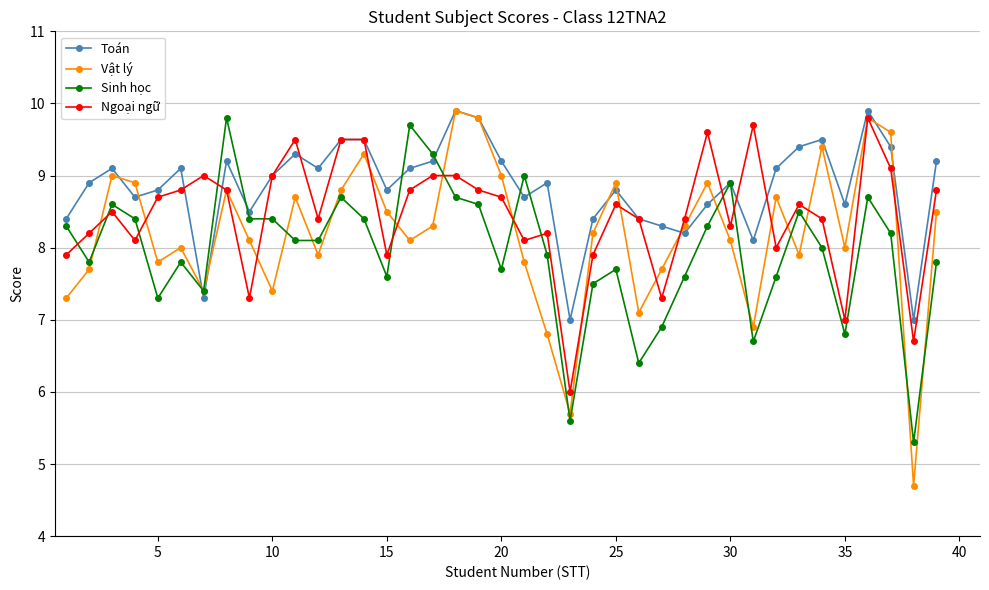

What is the sum of all Toán values?

344.8